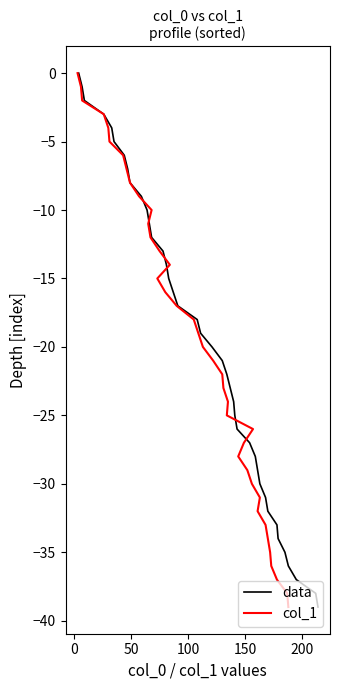

Which series has the largest total across all categories?

data